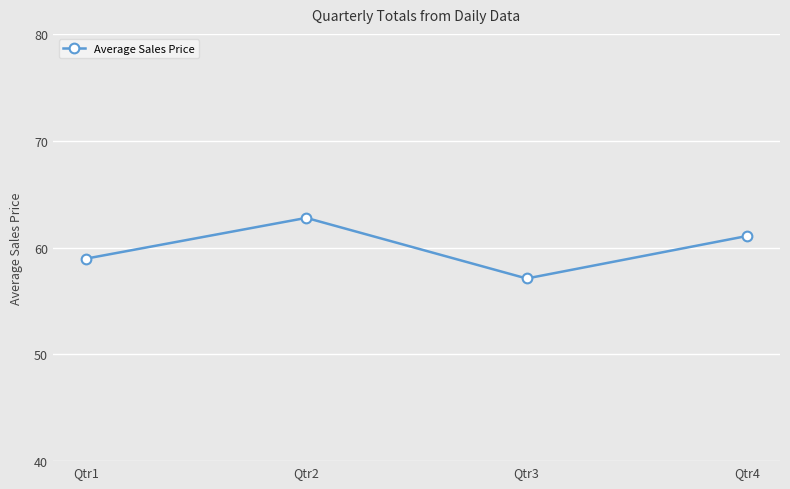

Reading left to right, what are all the values shown in this chart?

Qtr1=59.0	Qtr2=62.8	Qtr3=57.1	Qtr4=61.1